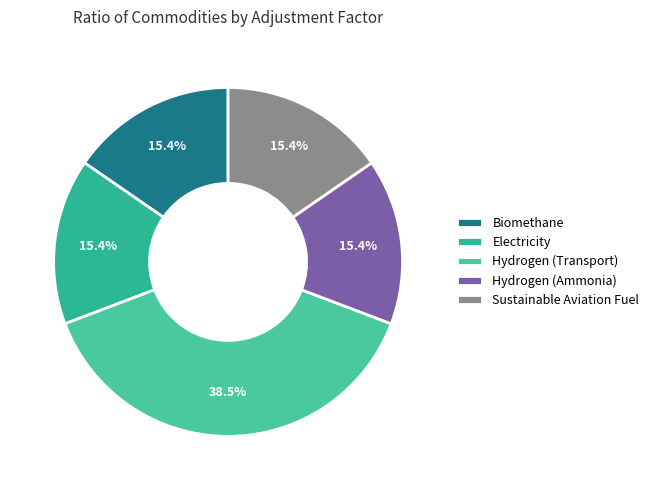

What portion of the pie excludes Biomethane?

84.6%